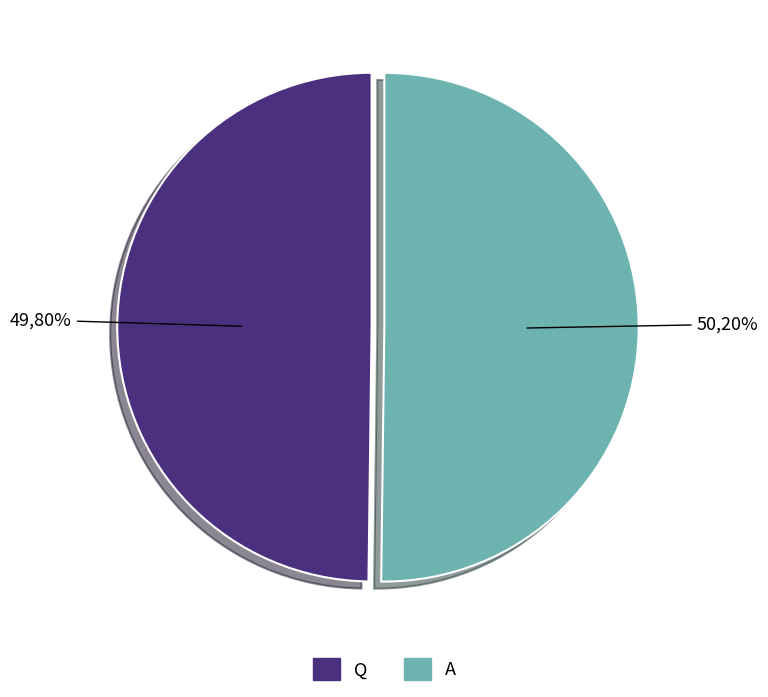

Which category has the smallest portion of the pie?

Q